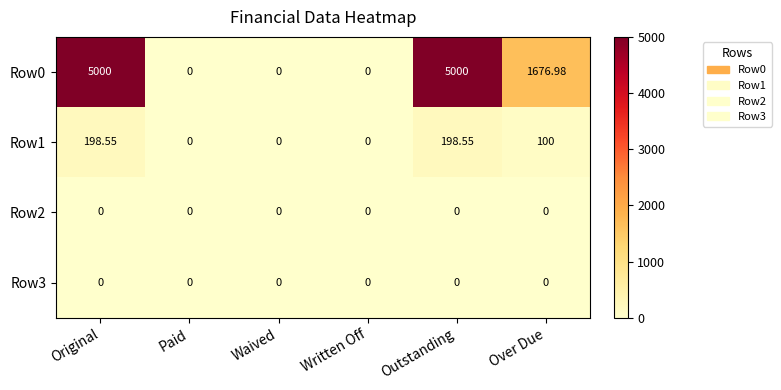

At which label does Row0 first exceed 1676?

Original